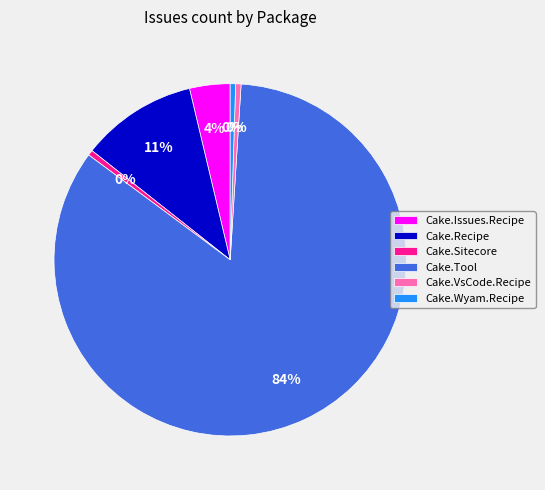

Is the sum of Cake.Sitecore and Cake.Recipe greater than half?

No